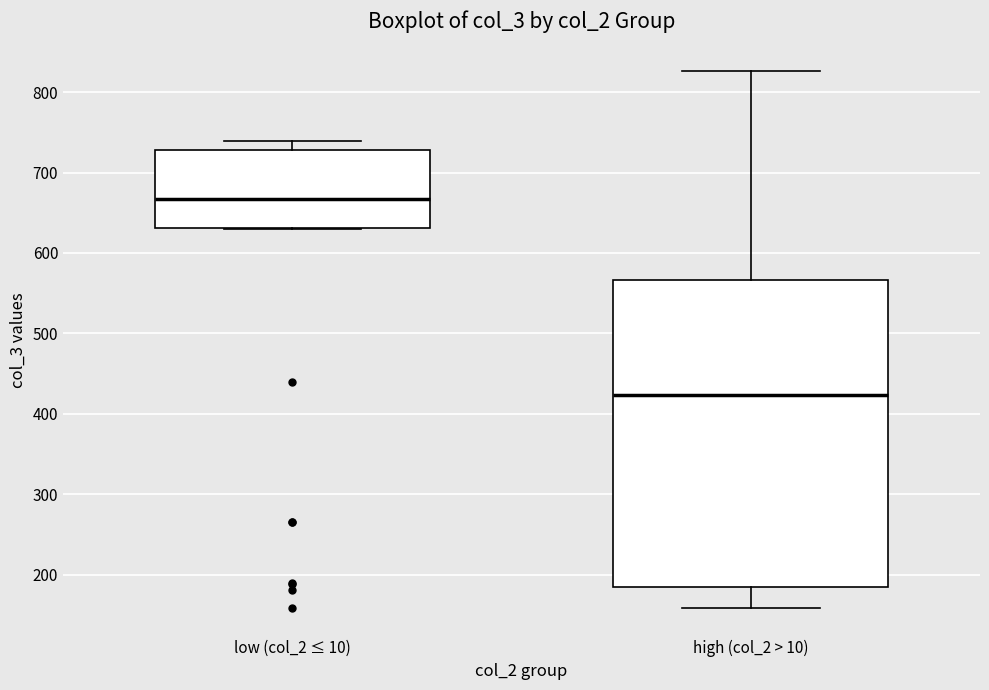

Which box's median line is the lowest?

high (col_2 > 10)